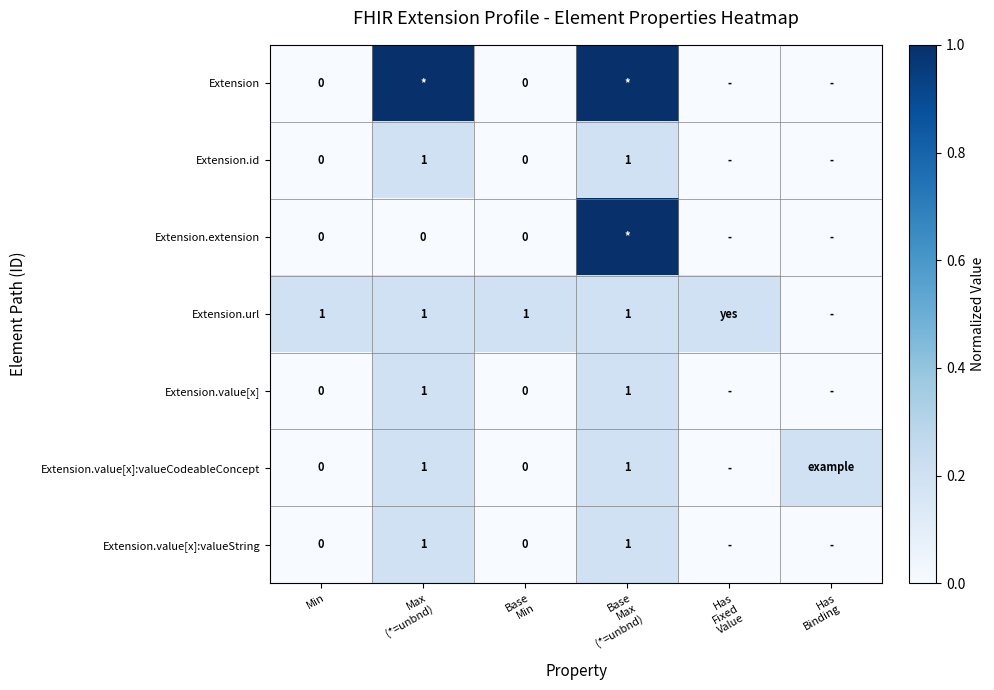

Which category has the lowest value in the Extension.value[x]:valueCodeableConcept series?

Min